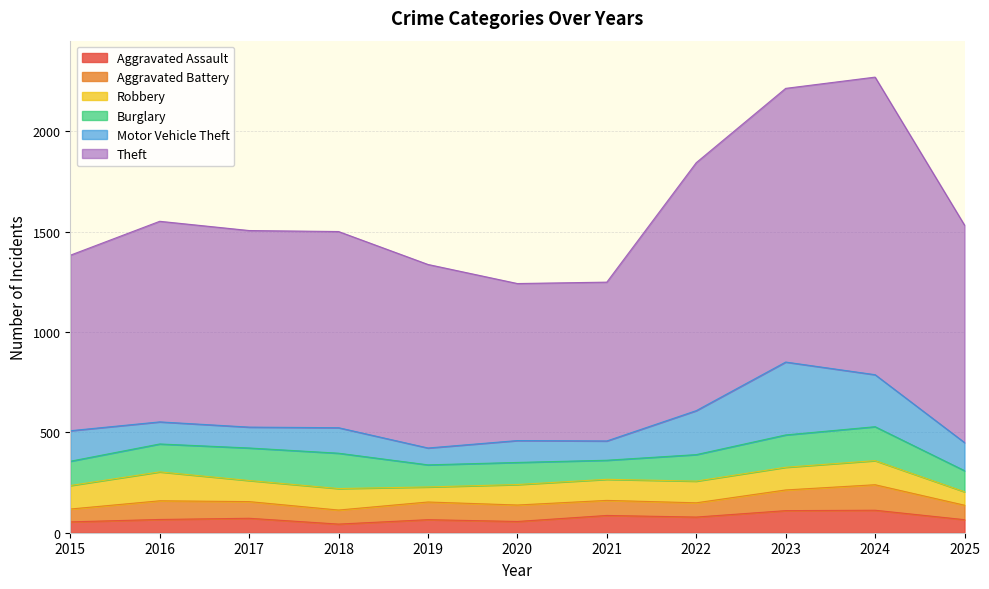

How many data points does each series have?

11